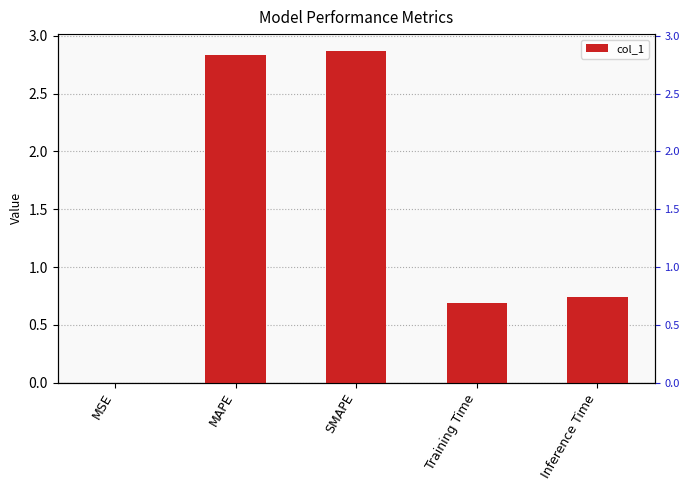

What is the difference between the maximum and minimum values?

2.9